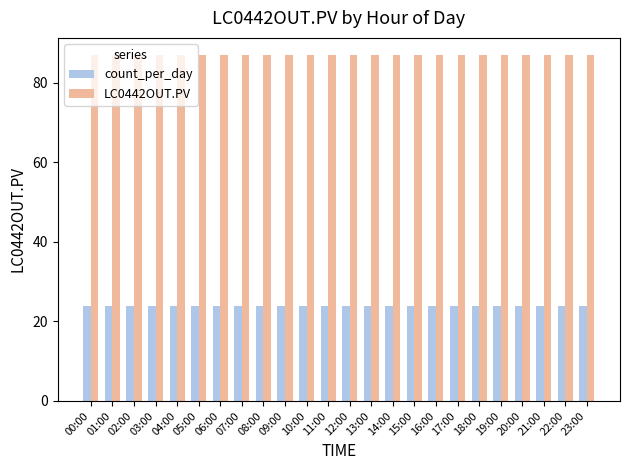

What is the smallest value displayed?

24